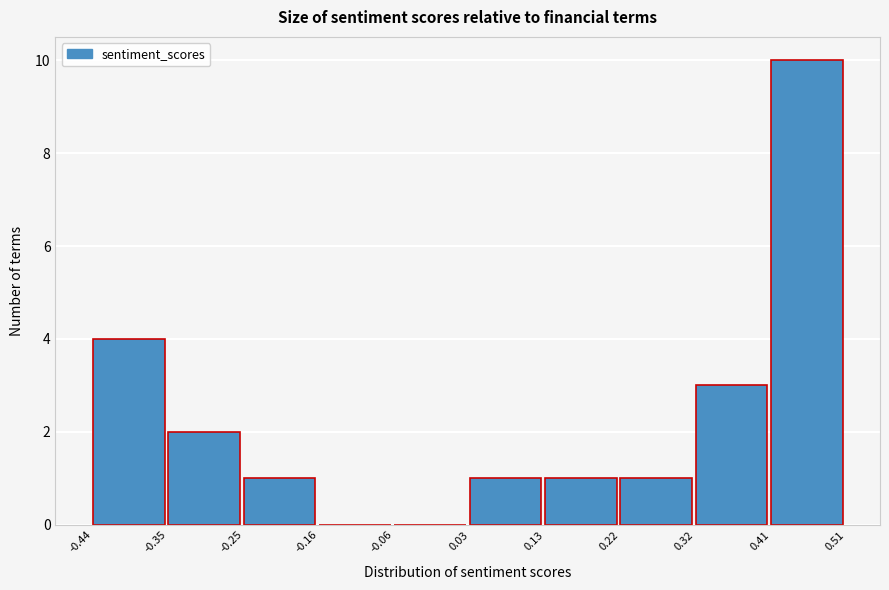

Reading left to right, list every bar in this chart as the range it spans on the x-axis followed by its height. The values are not printed on the chart, so give them approximately, as read against the axis.

-0.44 to -0.35: 4
-0.35 to -0.25: 2
-0.25 to -0.16: 1
-0.16 to -0.06: 0
-0.06 to 0.03: 0
0.03 to 0.13: 1
0.13 to 0.22: 1
0.22 to 0.32: 1
0.32 to 0.41: 3
0.41 to 0.51: 10